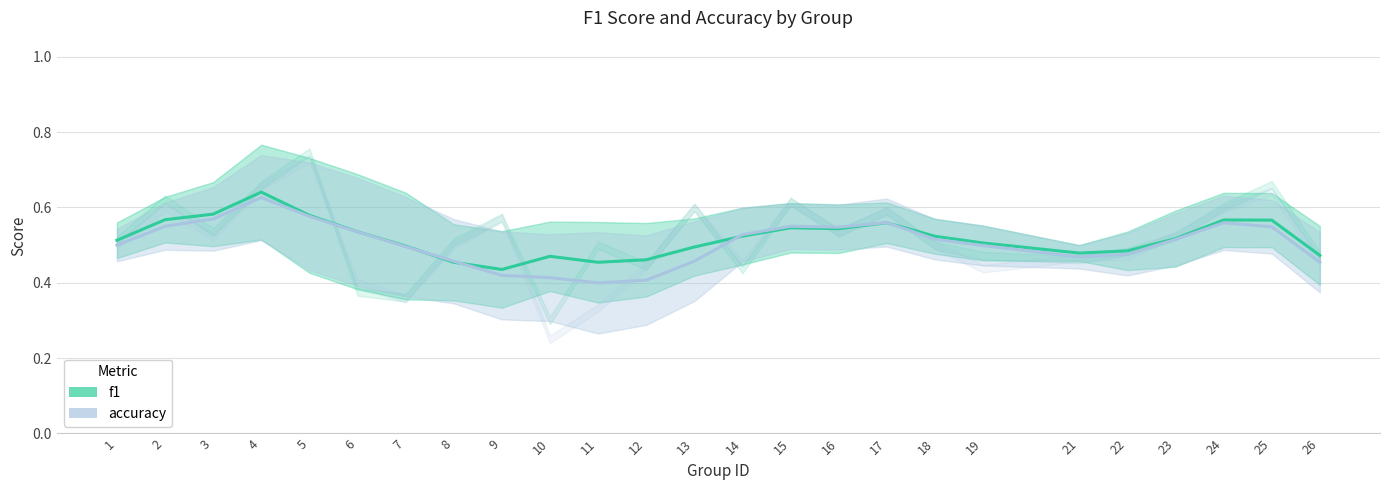

What are all the series names shown in the legend?

f1, accuracy